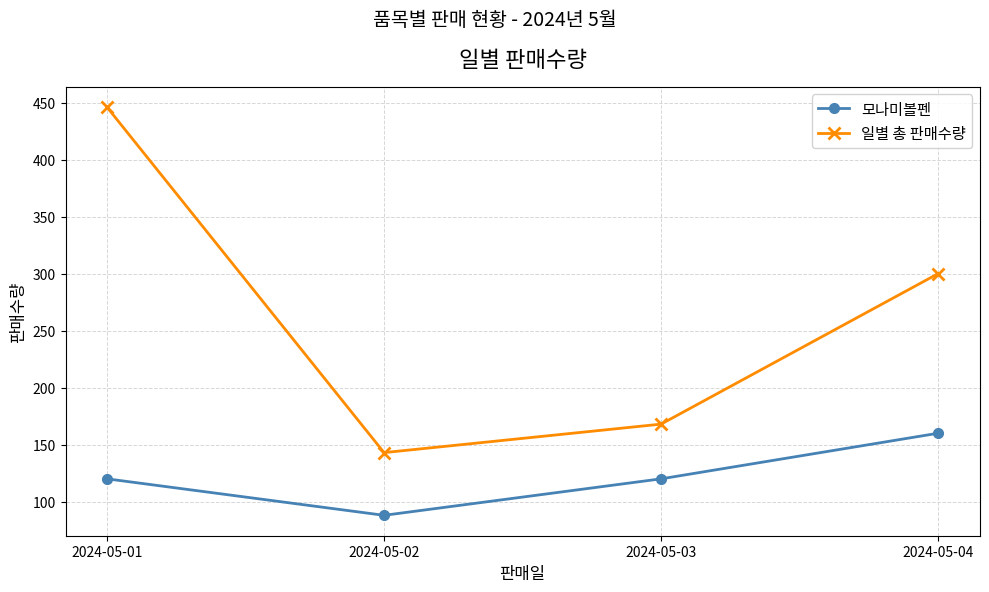

True or false: 일별 총 판매수량 and 모나미볼펜 intersect in this chart.

False